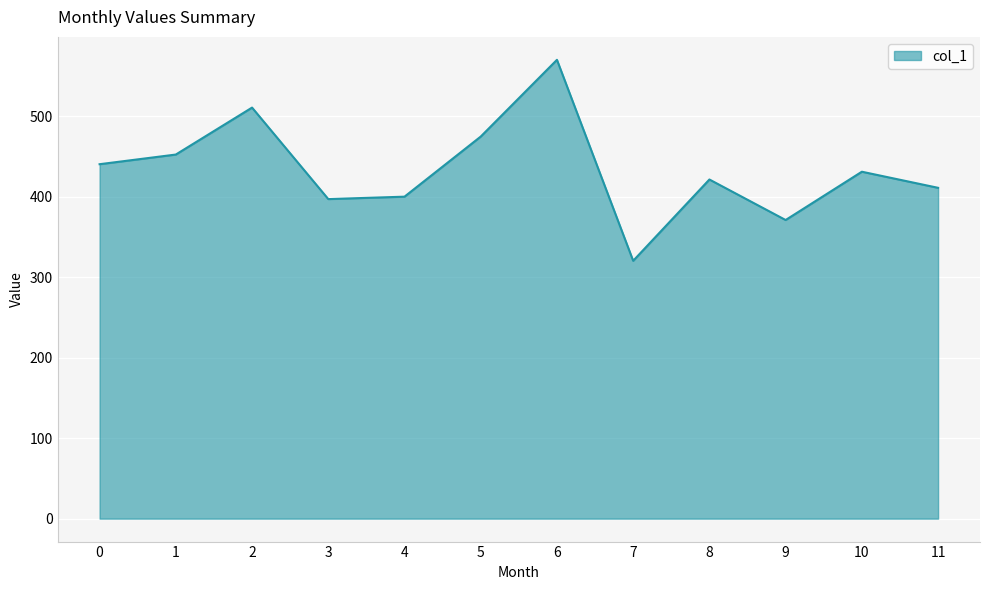

Reading left to right, list all the values displayed in this chart.

440.3	452.3	510.7	397.0	400.0	474.7	570.0	320.3	421.3	371.0	431.0	411.0